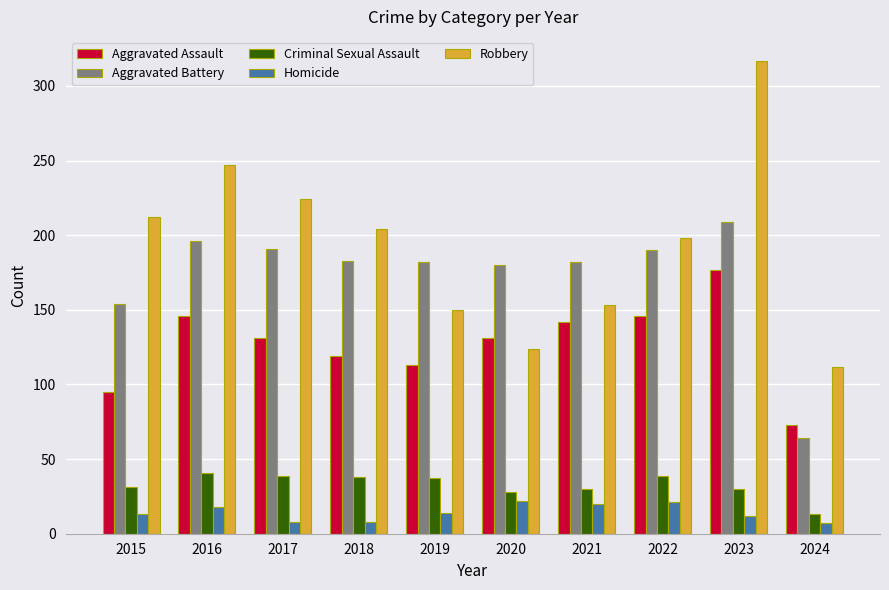

What is the difference between the highest and lowest values at 2018?

196